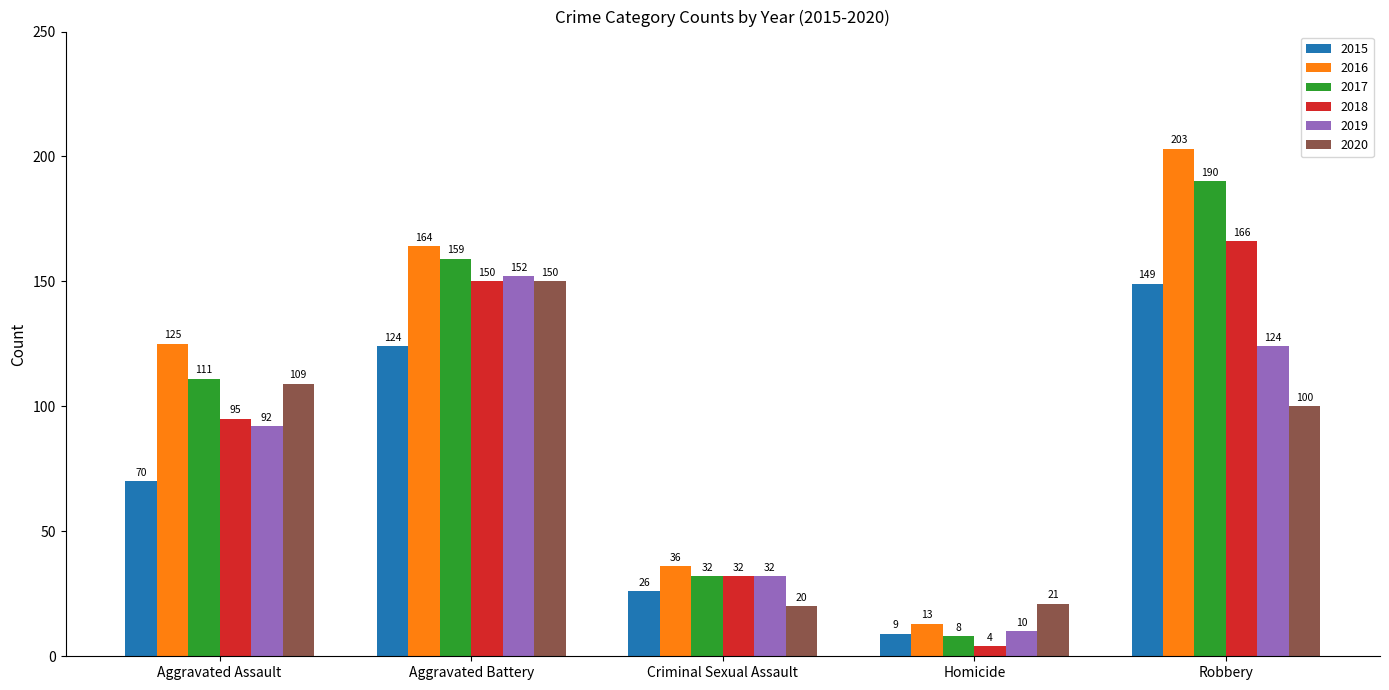

Rank the series by their maximum value, from lowest to highest.

2015, 2020, 2019, 2018, 2017, 2016